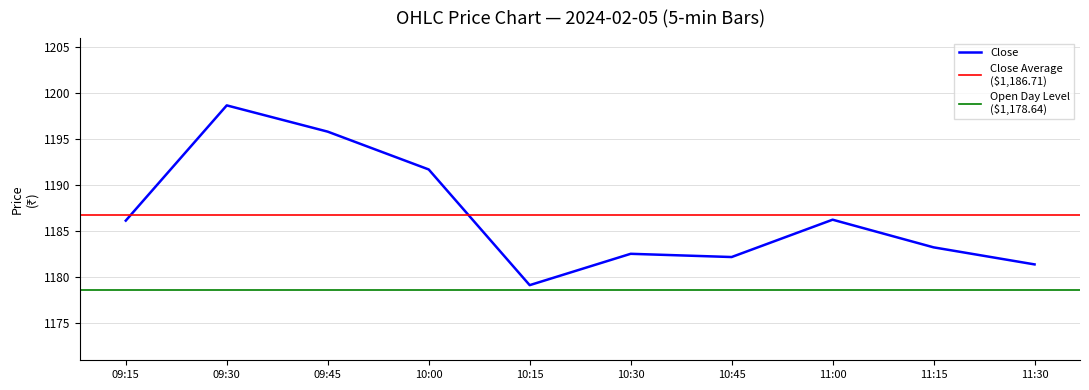

What is the maximum value for Close?

1198.7